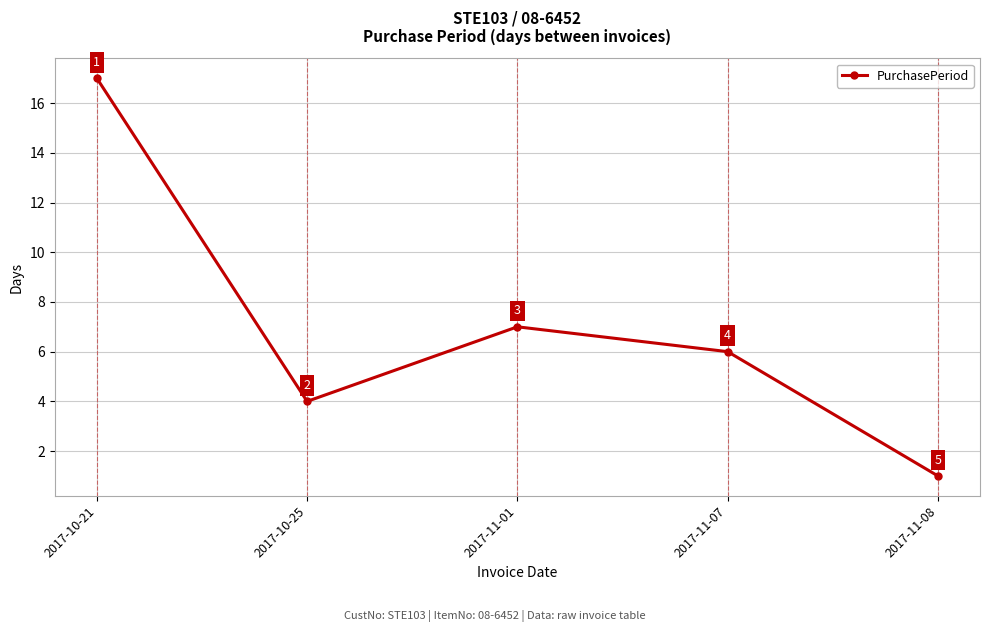

At which category does the chart reach its peak across all series?

2017-10-21